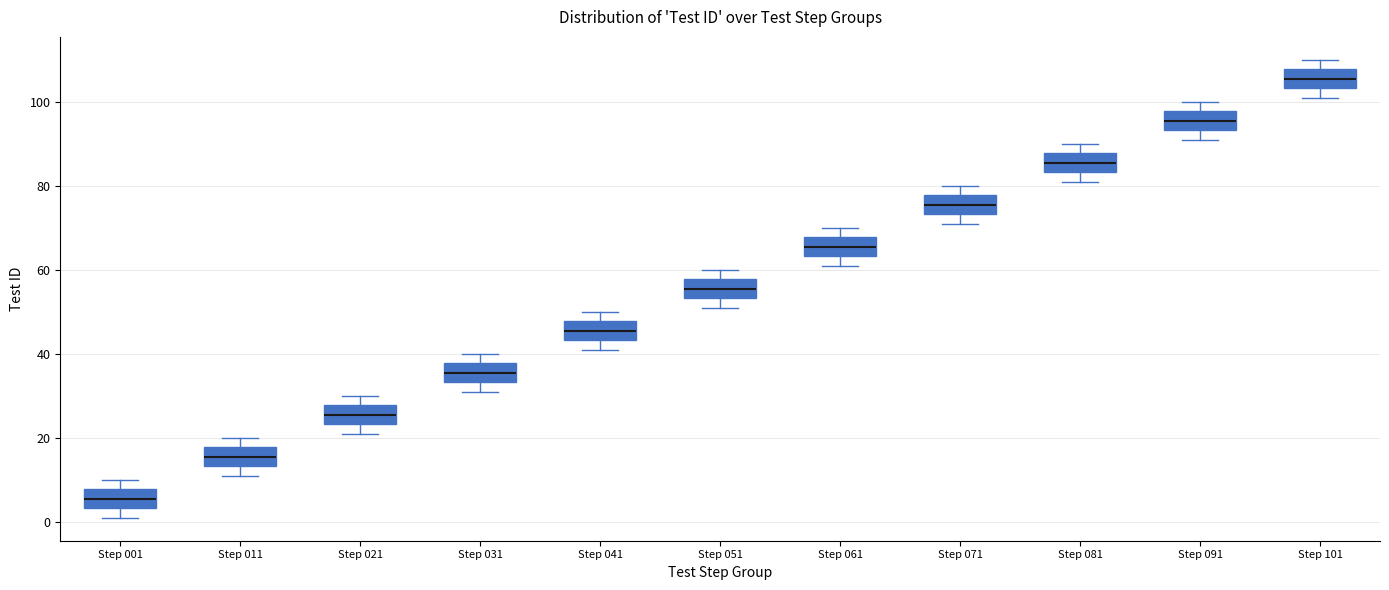

Where is the lower edge of the box for Step 021 on the y-axis? The values are not printed on the chart, so give them approximately, as read against the axis.

24